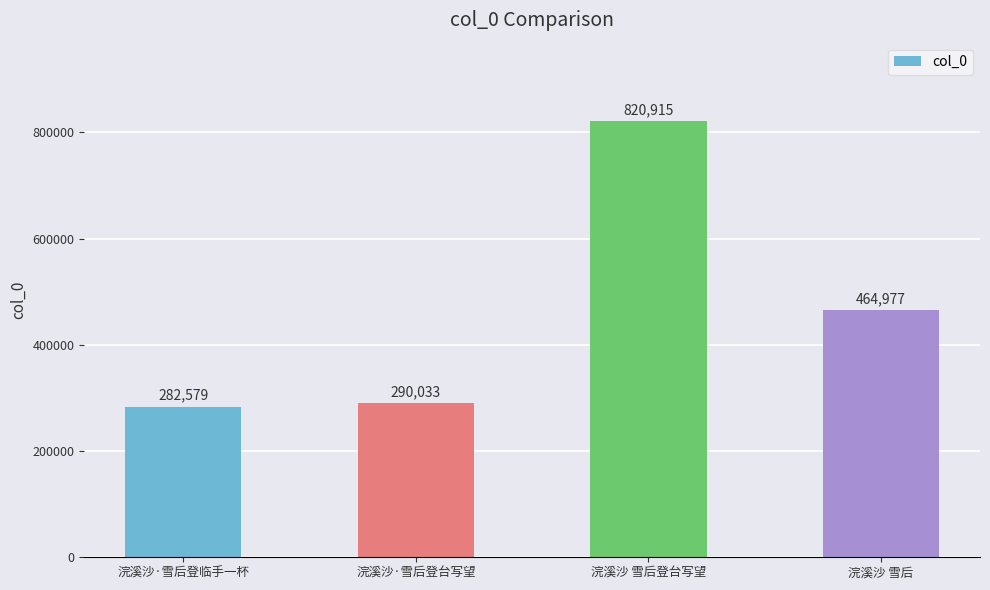

How many data points are less than 464977?

2